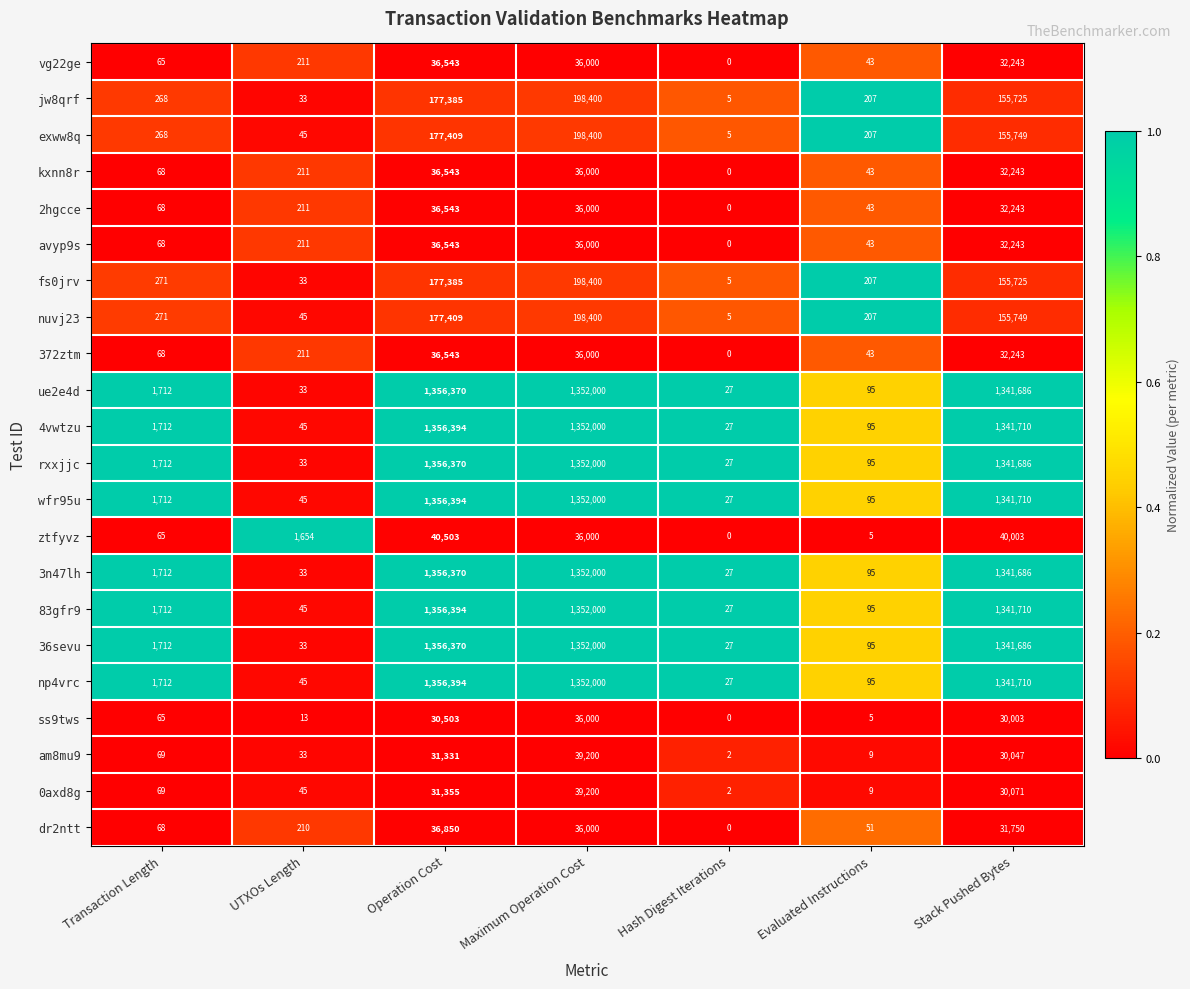

What is the approximate value of fs0jrv at Maximum Operation Cost, to the nearest 100?

198400